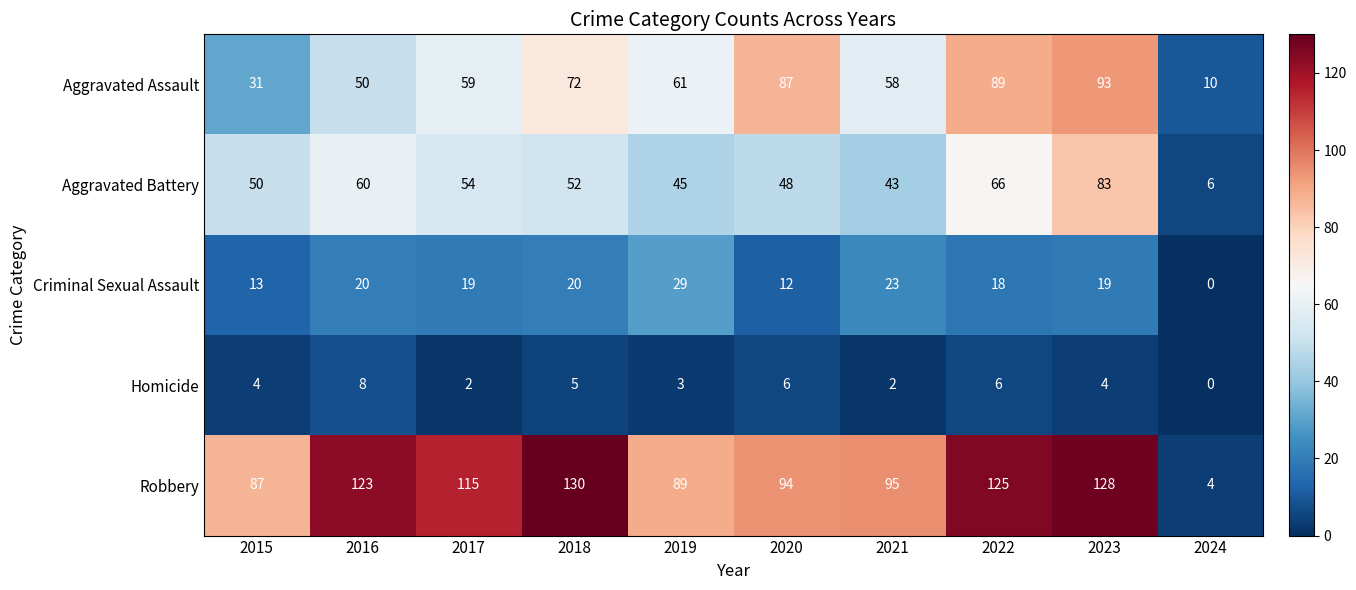

What is the average value of the Aggravated Battery series?

51